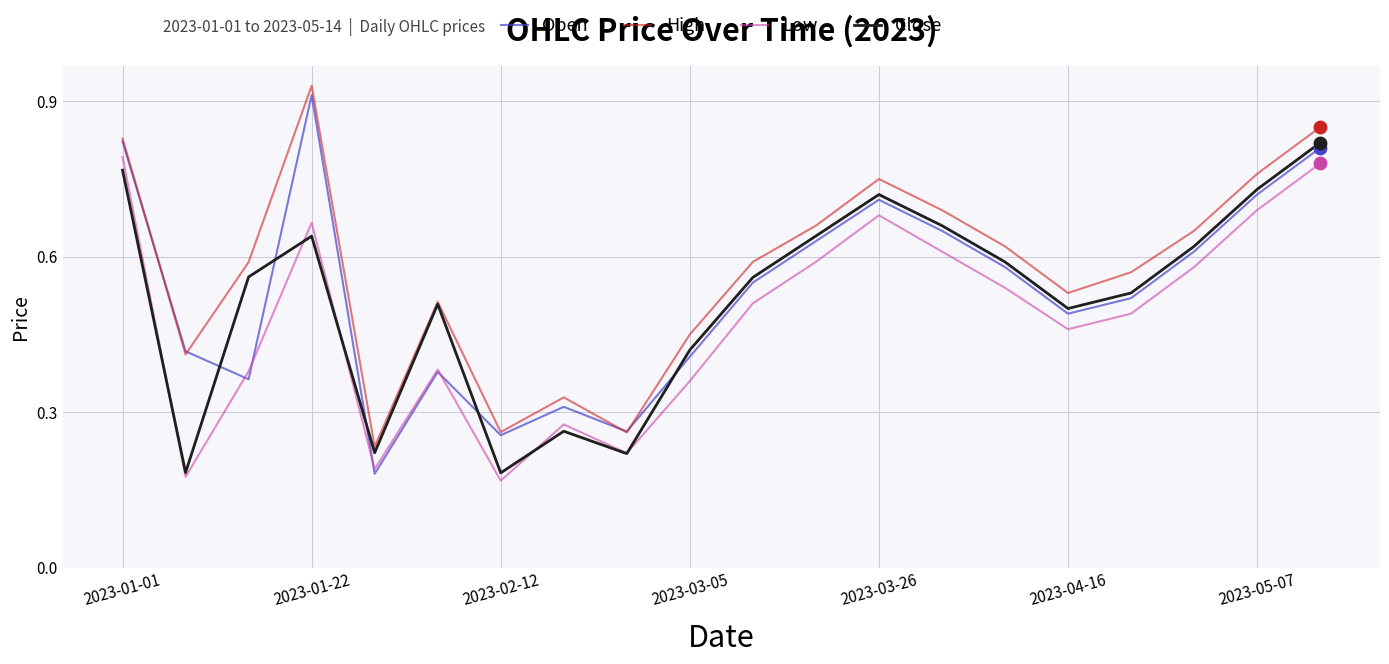

Which series has the largest total across all categories?

High